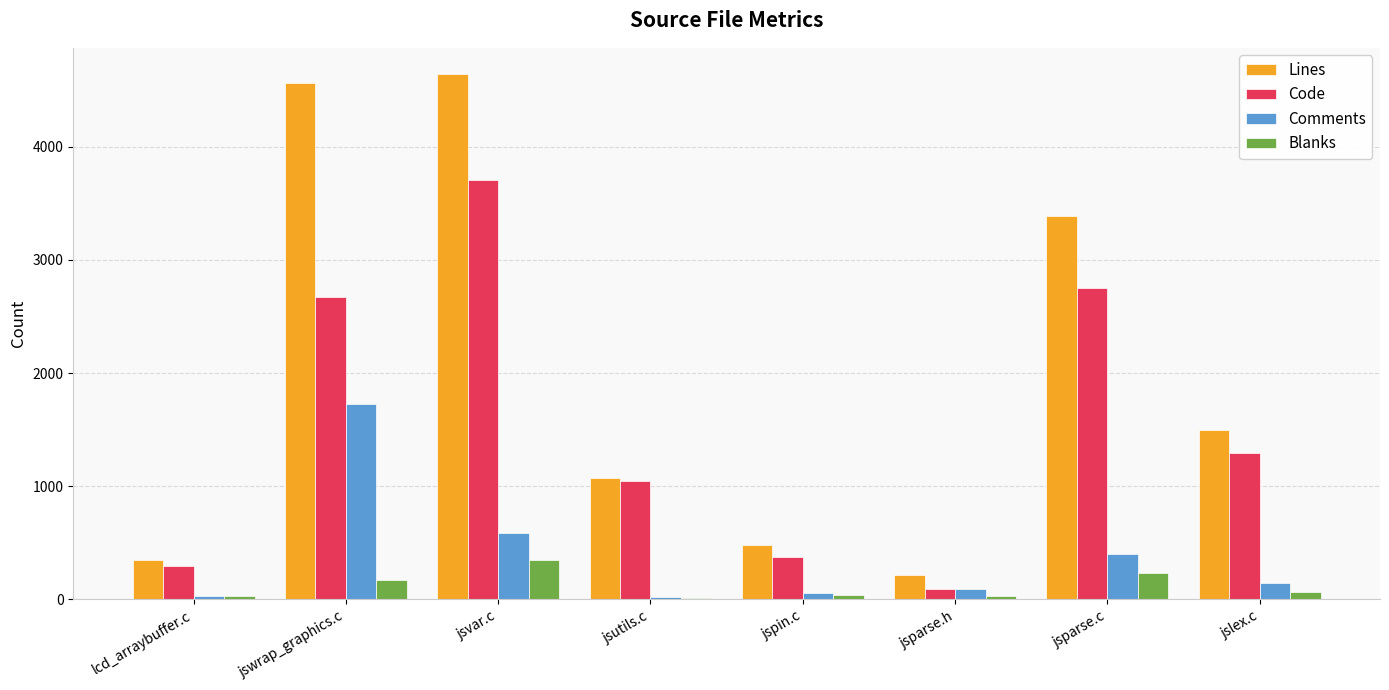

How many groups of bars are there?

8